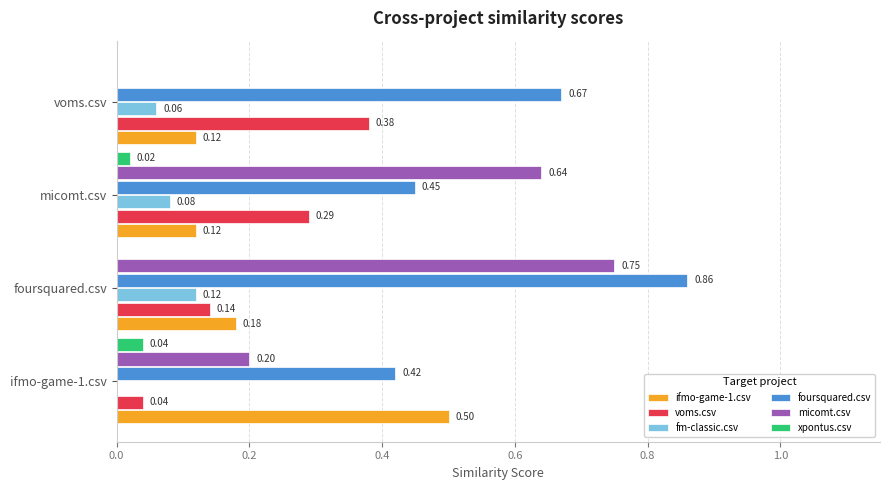

Which series has the widest spread of values?

micomt.csv